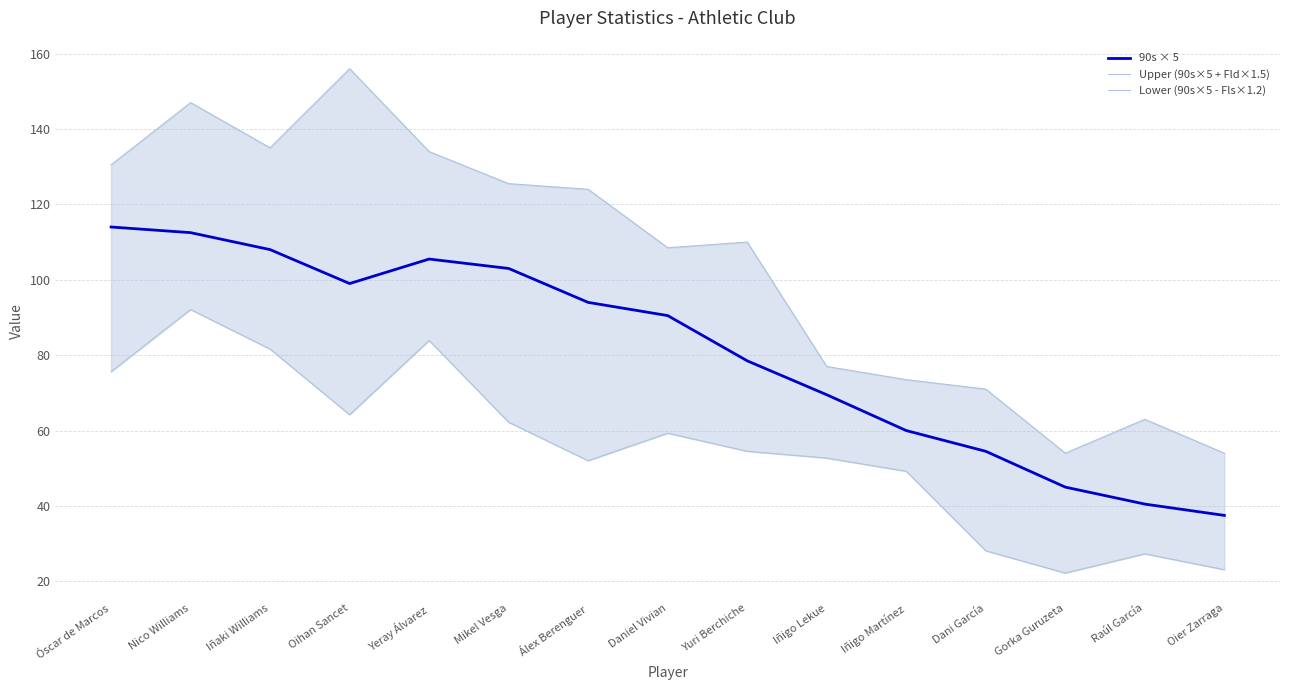

What is the smallest value displayed?

22.2